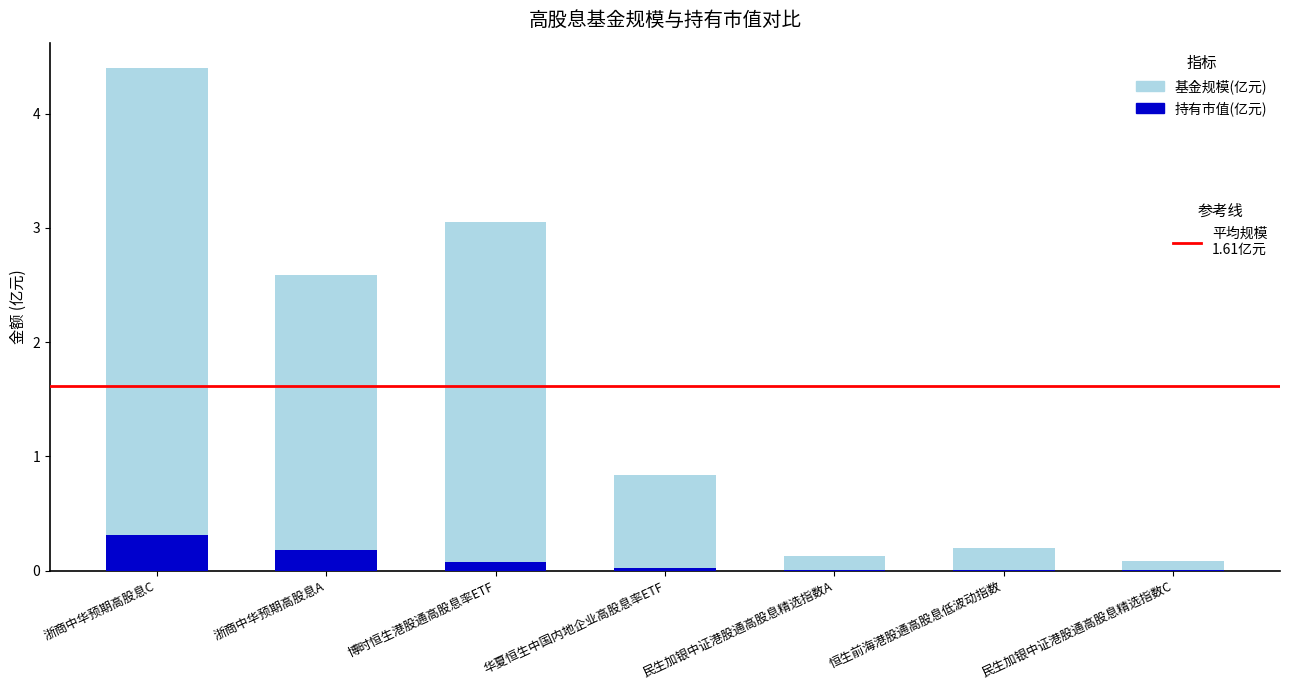

At which category is the sum across all series the highest?

浙商中华预期高股息C